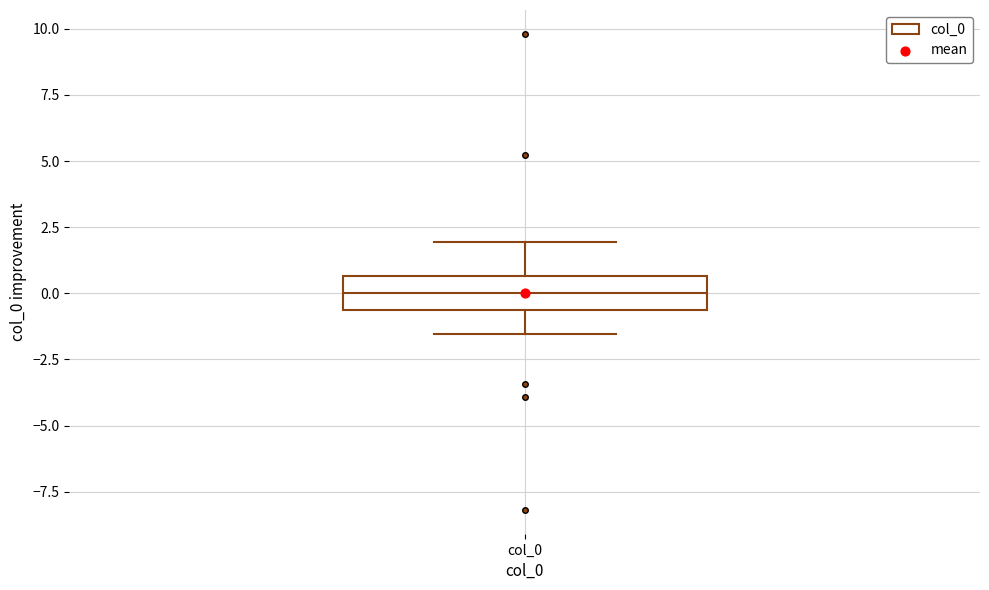

Transcribe this box plot: give where the median line is, the range the box spans, and where the two whiskers end, as read against the y-axis. The values are not printed on the chart, so give them approximately, as read against the axis.

median 0.0, box -0.5 to 0.5, whiskers -1.5 to 2.0